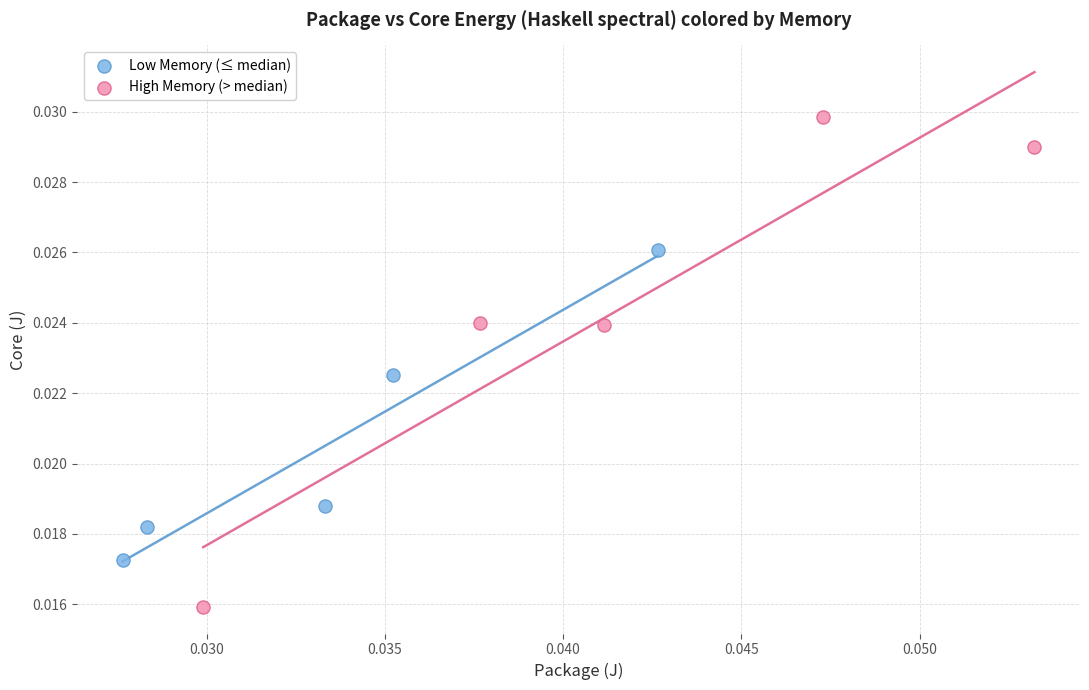

Which series has the largest Y range (max minus min)?

High Memory (> median)